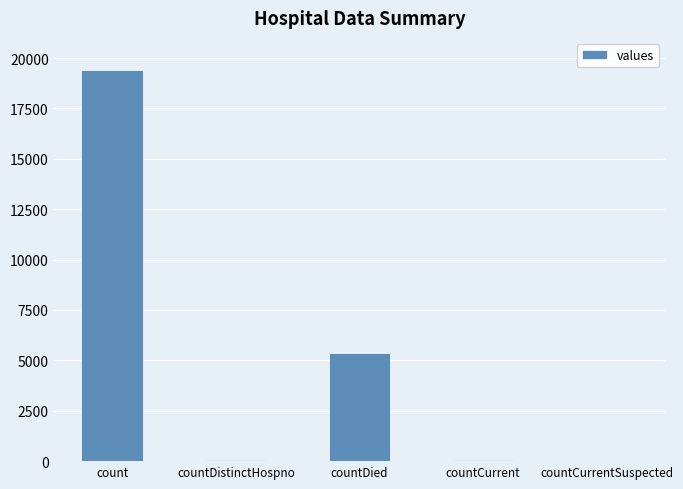

Is it true that the value at countDistinctHospno is 38?

True